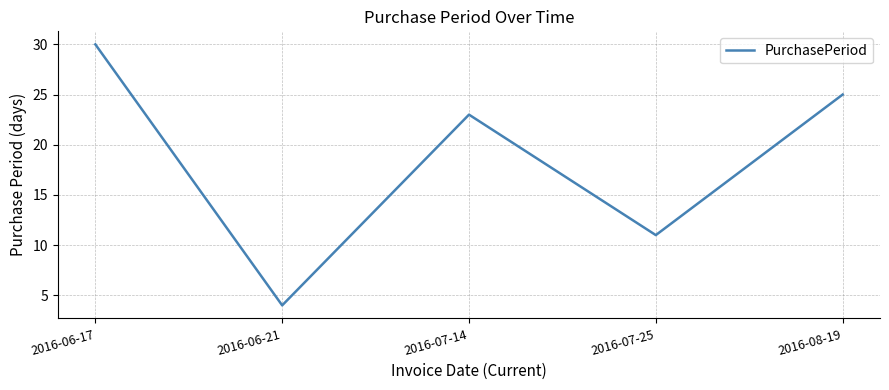

What is the difference between the maximum and minimum values?

26